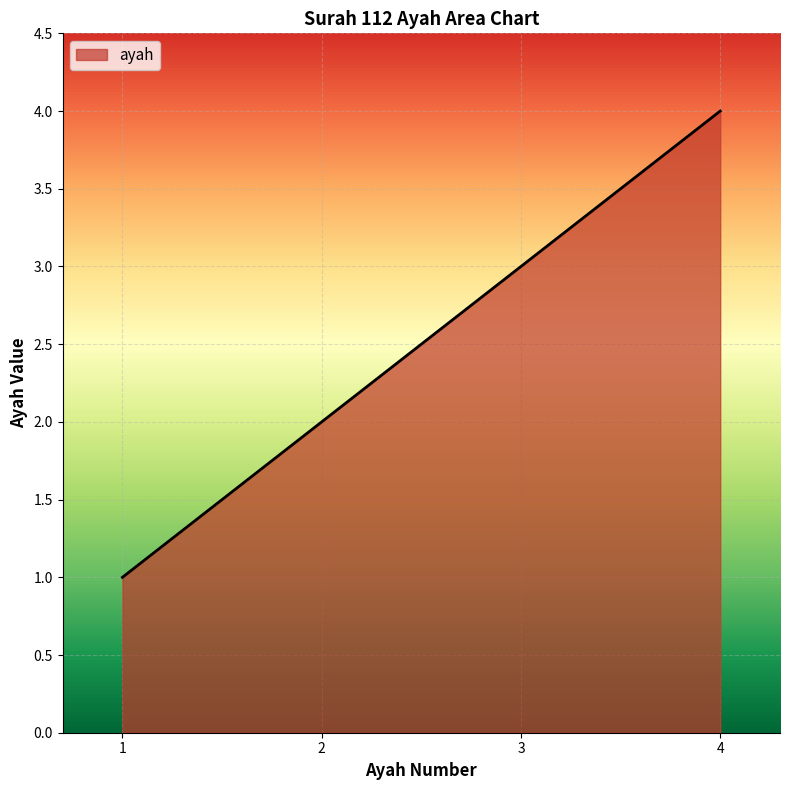

At which category does the chart reach its peak across all series?

4